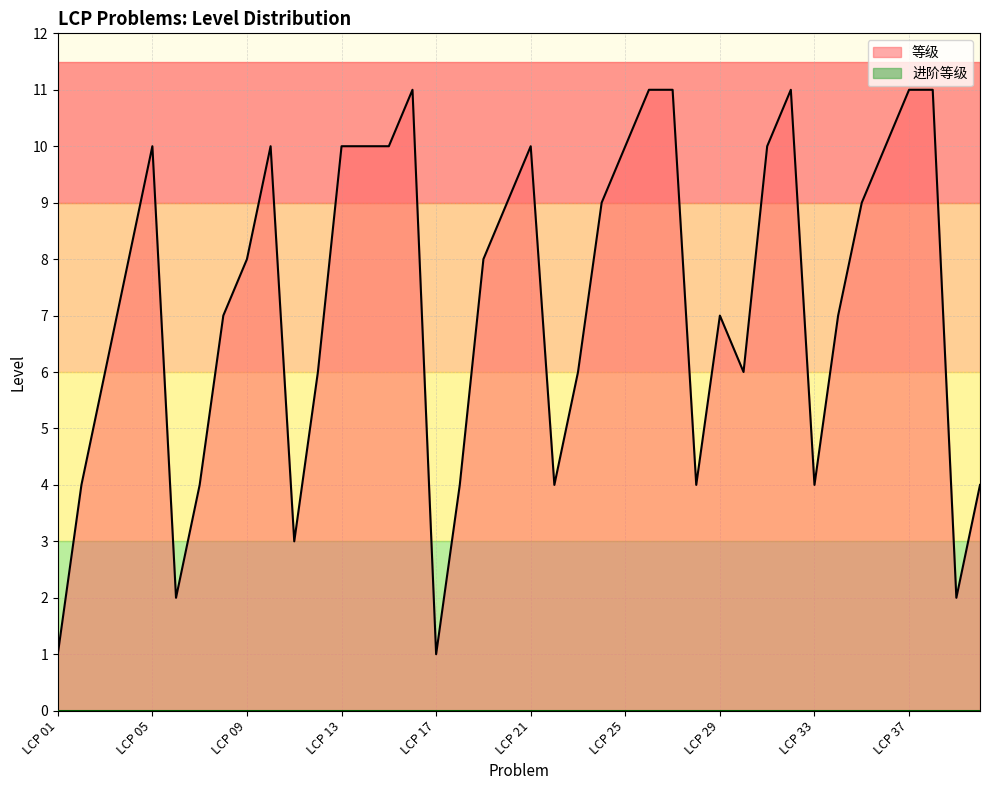

True or false: the data shows 18 at LCP 16.

False